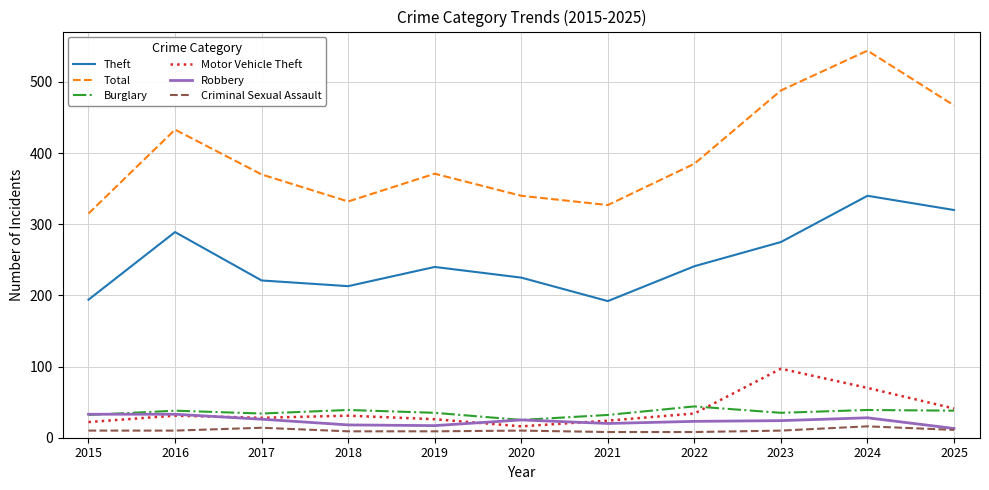

Count the number of categories in the chart.

11